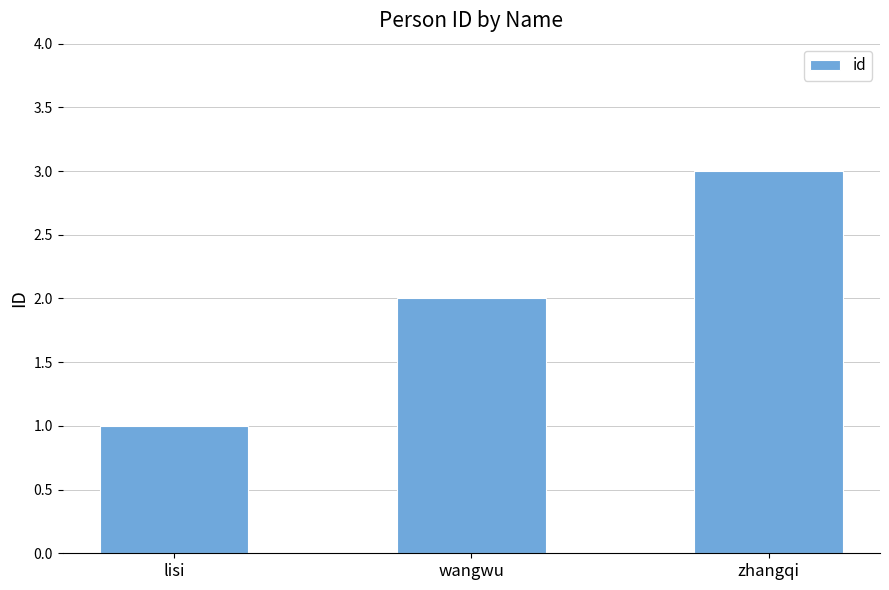

Rank the categories by value from highest to lowest.

zhangqi, wangwu, lisi